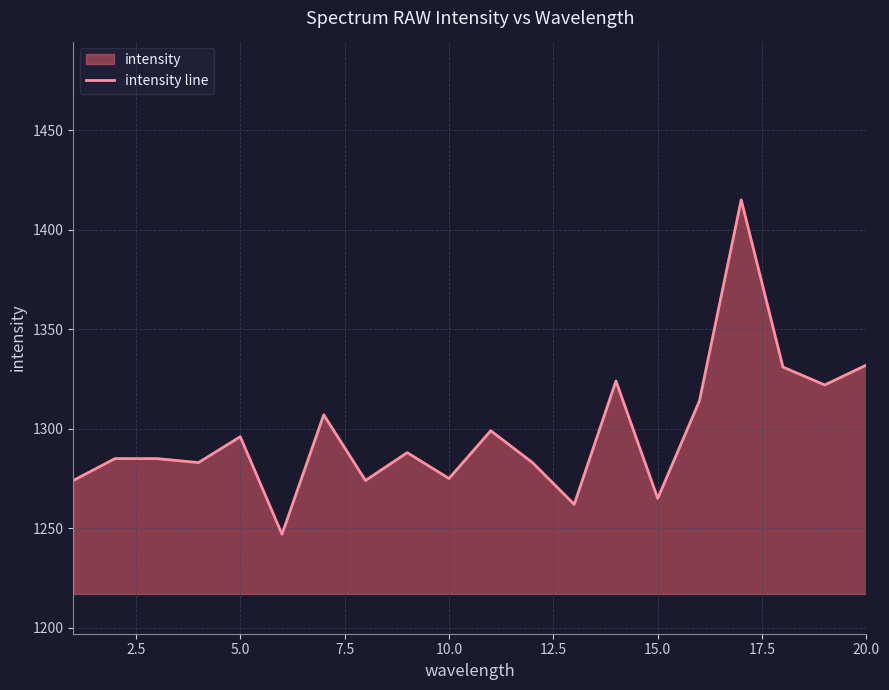

Does the chart have visible grid lines?

Yes